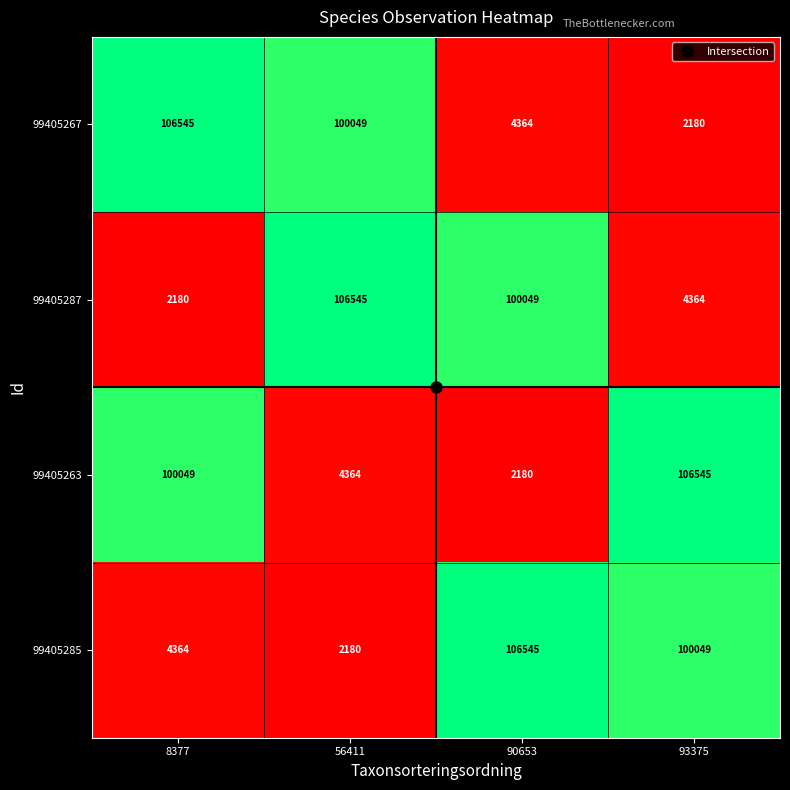

What is the difference between the 99405285 values at 93375 and 56411?

97869